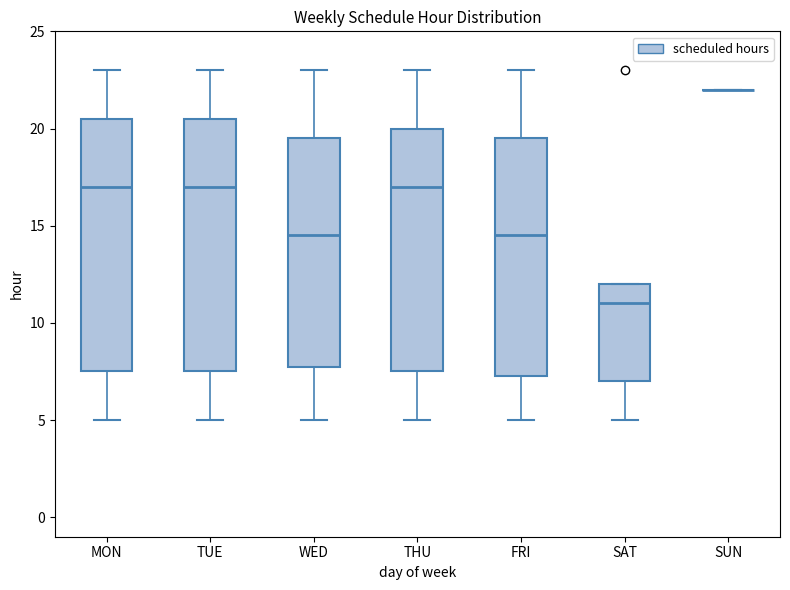

Reading left to right, transcribe this box plot: for each box, give where its median line is, the range the box spans, and where its two whiskers end, as read against the y-axis. The values are not printed on the chart, so give them approximately, as read against the axis.

MON: median 17.0, box 7.5 to 20.5, whiskers 5.0 to 23.0
TUE: median 17.0, box 7.5 to 20.5, whiskers 5.0 to 23.0
WED: median 14.5, box 8.0 to 19.5, whiskers 5.0 to 23.0
THU: median 17.0, box 7.5 to 20.0, whiskers 5.0 to 23.0
FRI: median 14.5, box 7.5 to 19.5, whiskers 5.0 to 23.0
SAT: median 11.0, box 7.0 to 12.0, whiskers 5.0 to 12.0
SUN: box collapsed to a line at 22.0, whiskers 22.0 to 22.0